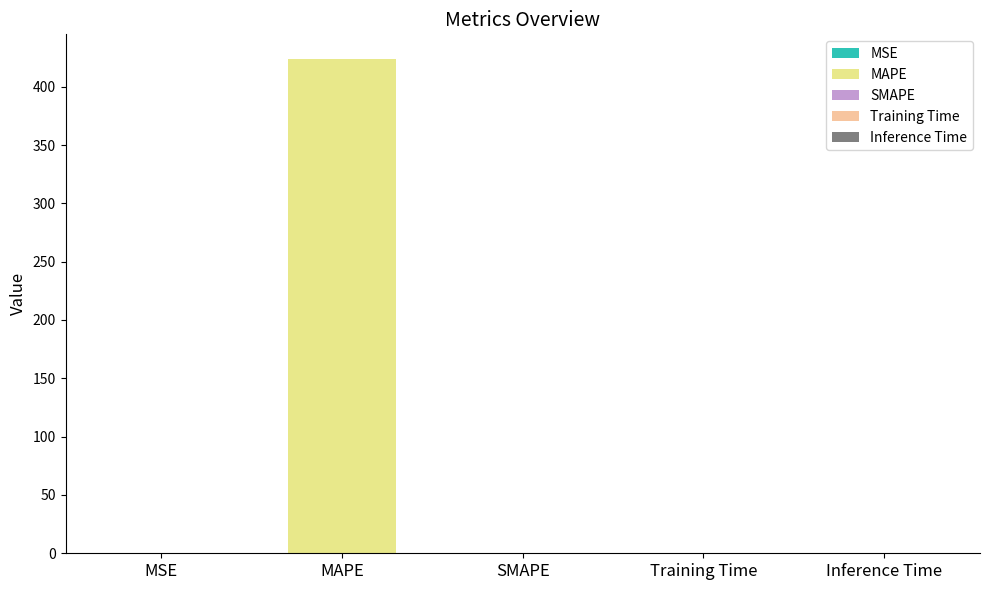

How many data points does each series have?

5